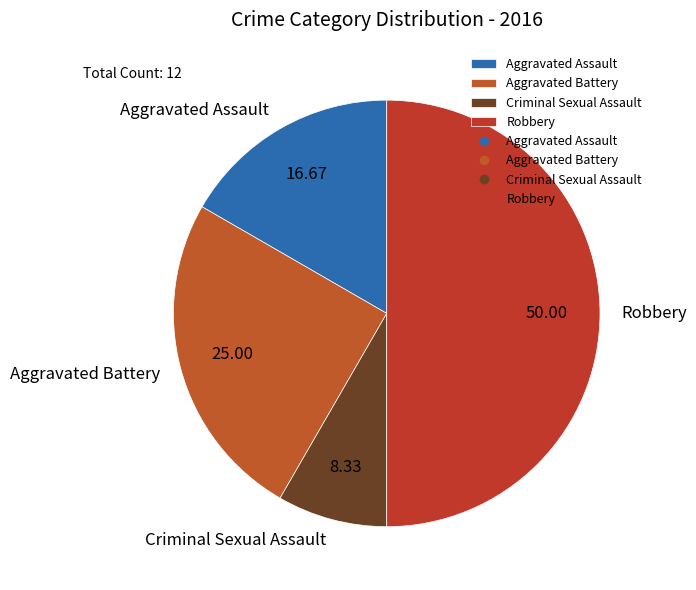

Count the number of slices in the pie.

4